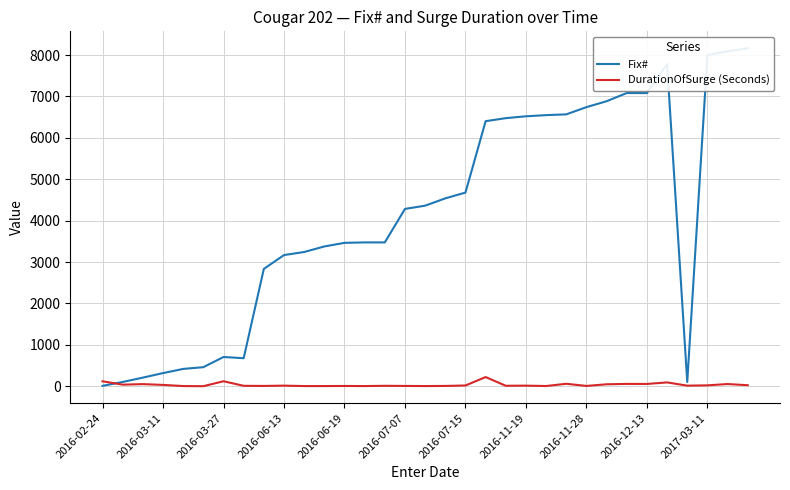

Which series has the largest total across all categories?

Fix#